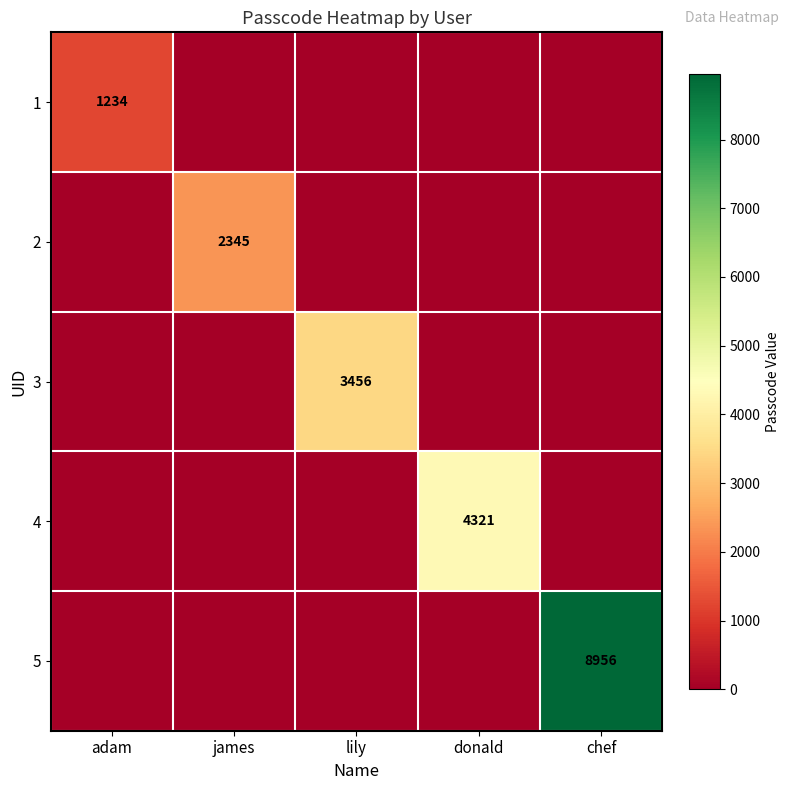

Is it true that 4 equals 0 at chef?

True